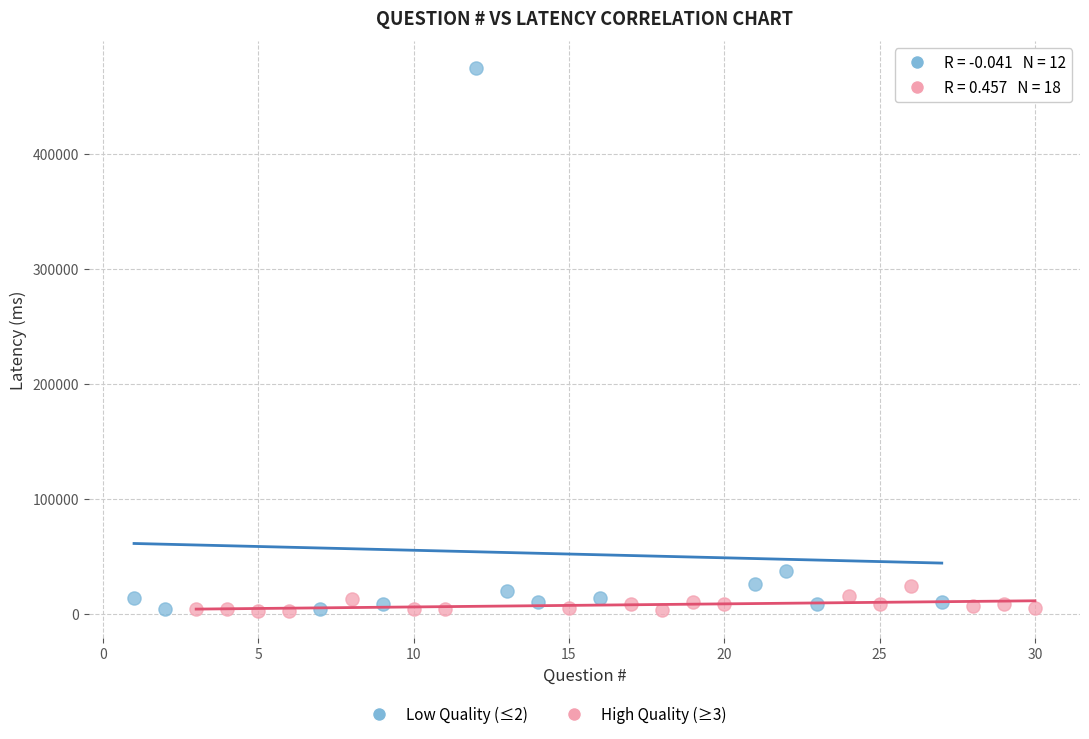

Which series has the largest Y range (max minus min)?

Low Quality (≤2)